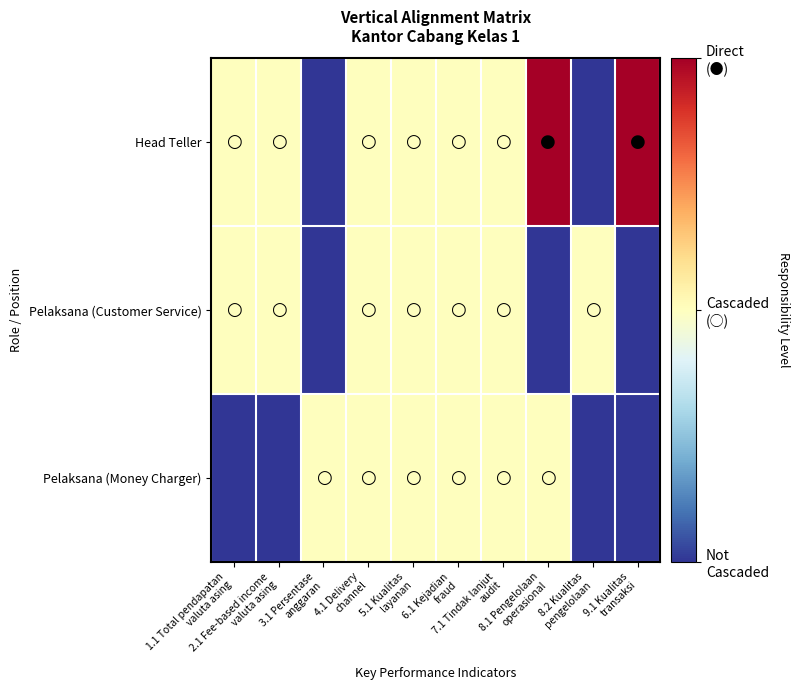

List the series in order of their peak value, highest first.

Head Teller, Pelaksana (Customer Service), Pelaksana (Money Charger)